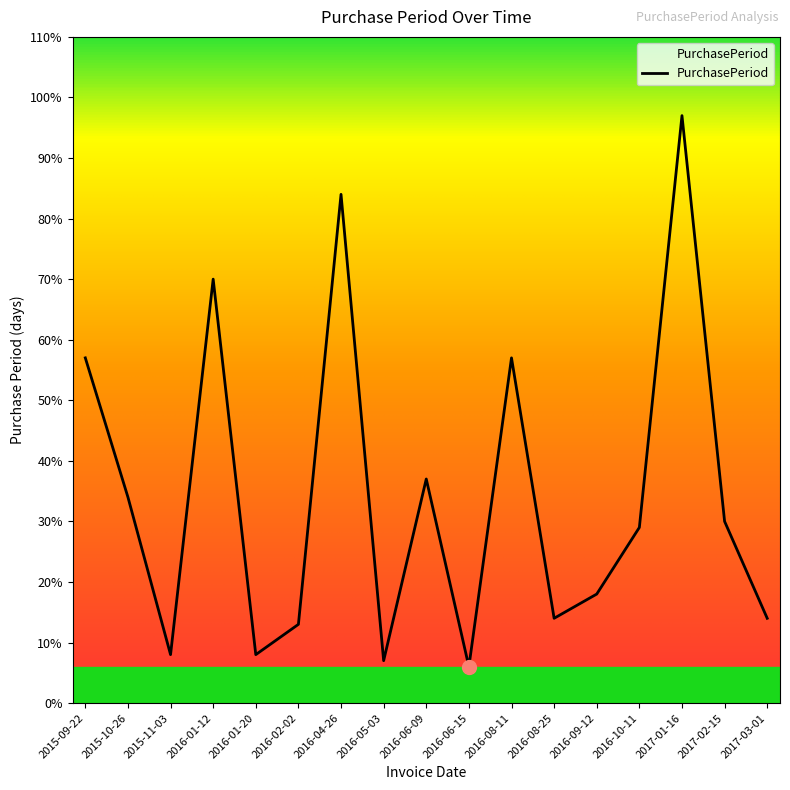

What is the minimum value shown in the chart?

6